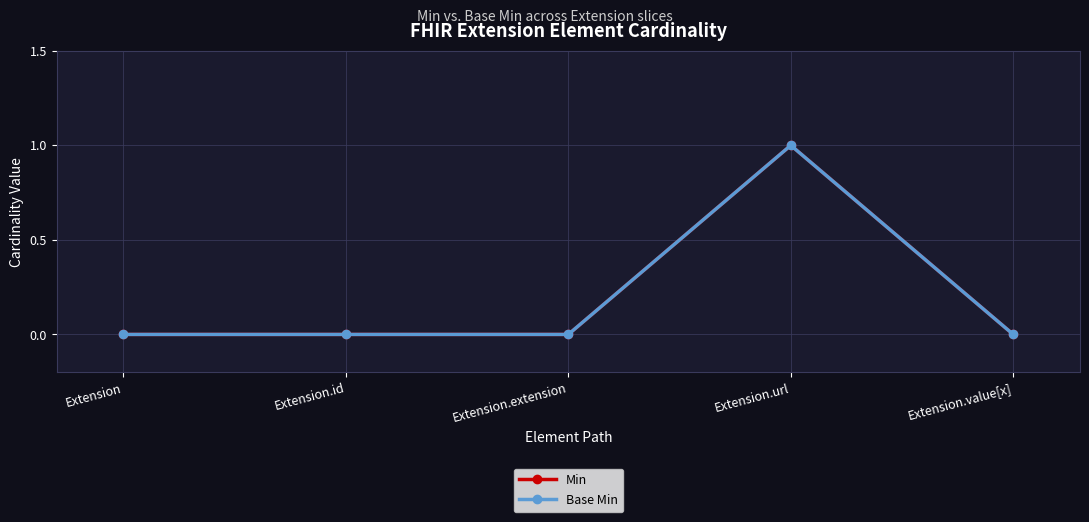

At which category is the sum across all series the highest?

Extension.url